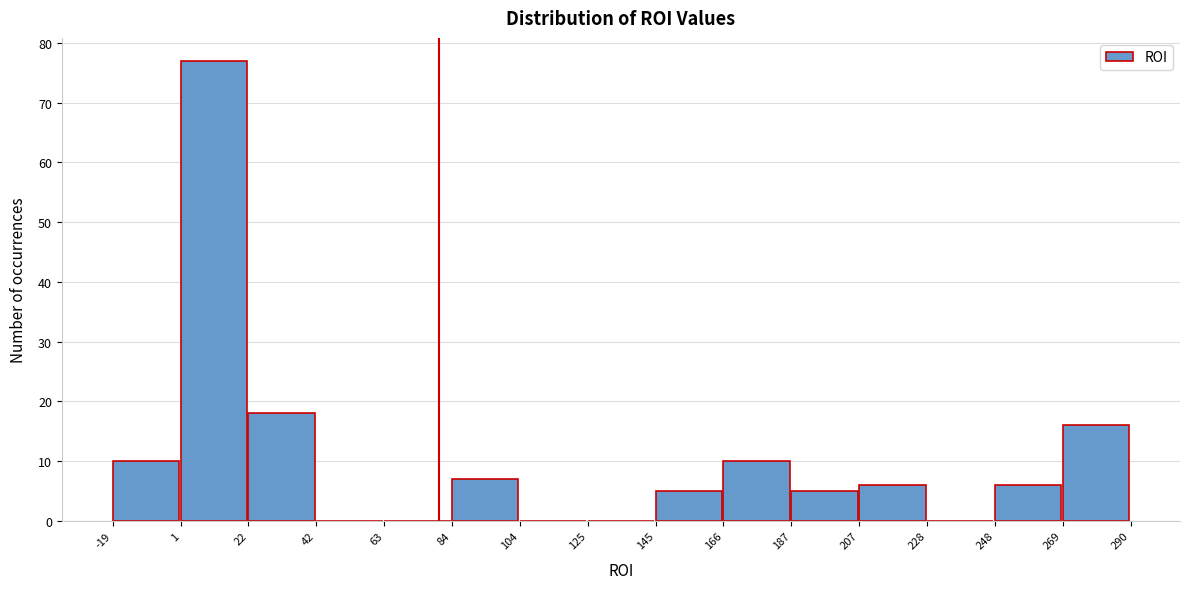

Reading left to right, transcribe this chart: for each bar, give the range it covers on the x-axis and its height. The values are not printed on the chart, so give them approximately, as read against the axis.

-19 to 1: 10
1 to 22: 77
22 to 42: 18
42 to 63: 0
63 to 84: 0
84 to 104: 7
104 to 125: 0
125 to 145: 0
145 to 166: 5
166 to 187: 10
187 to 207: 5
207 to 228: 6
228 to 248: 0
248 to 269: 6
269 to 290: 16